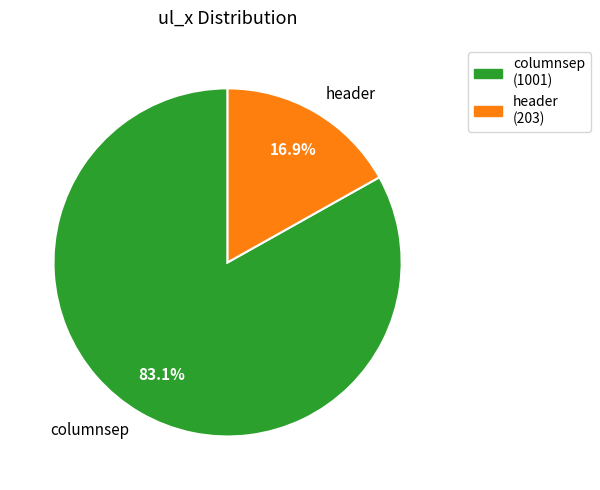

Which category accounts for the majority?

columnsep